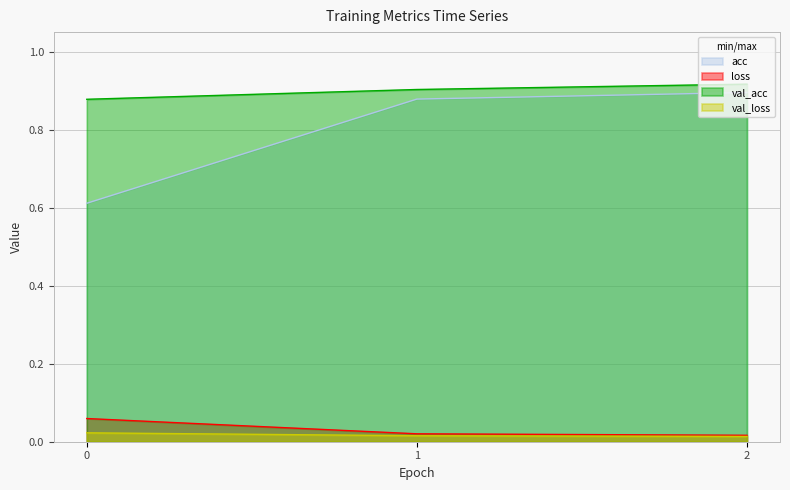

What is the highest value of the loss series?

0.1